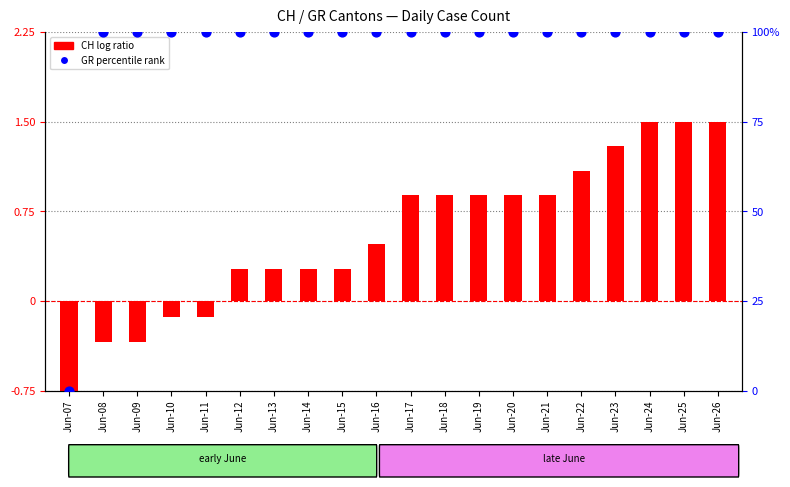

Which series has the largest Y range (max minus min)?

GR (percentile rank)